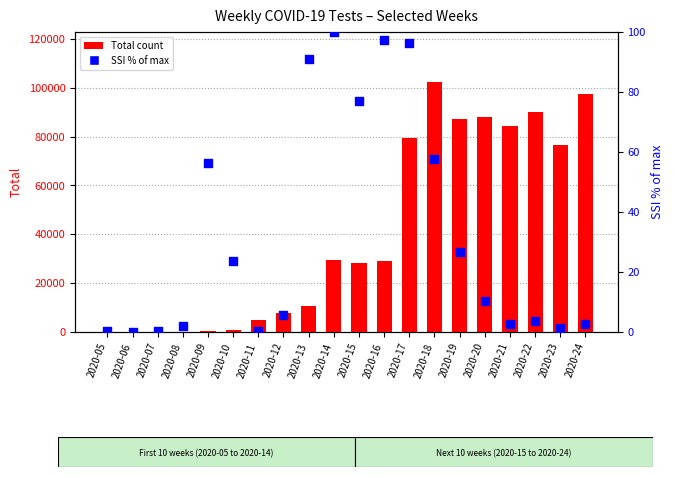

At how many categories does at least one series exceed 17556?

11